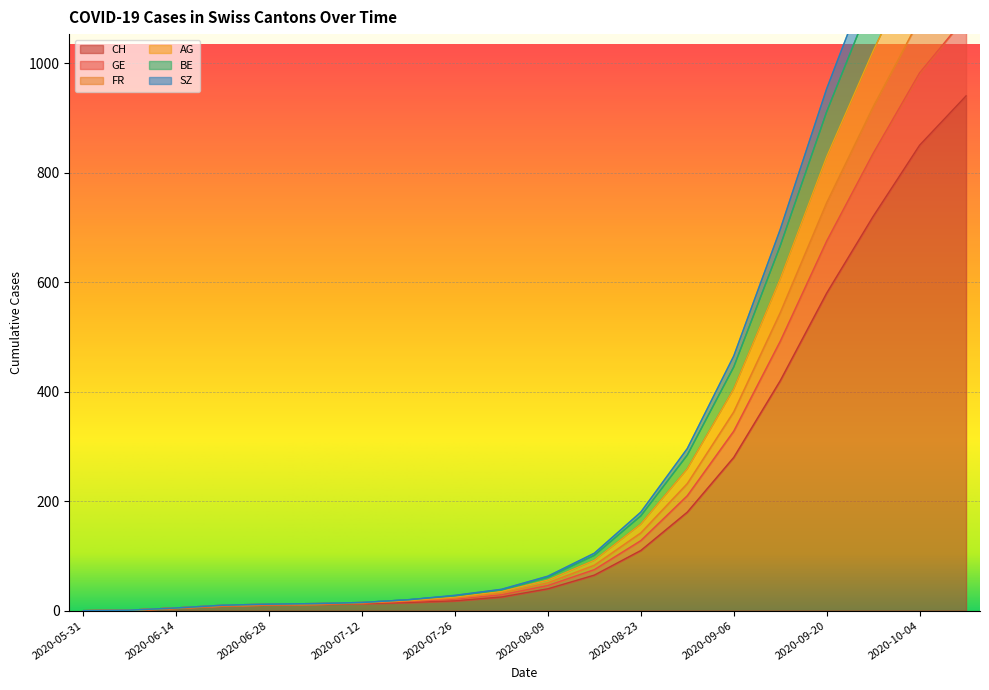

What is the difference between the maximum and minimum values in the GE series?

1451